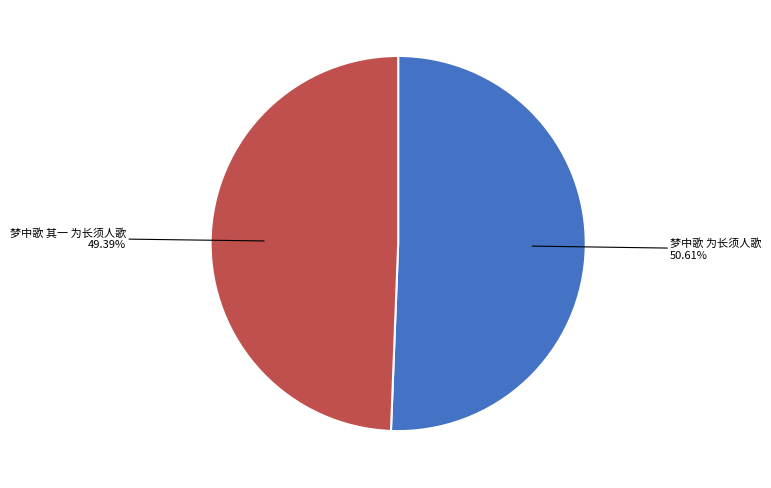

Is there a majority slice in this chart?

Yes